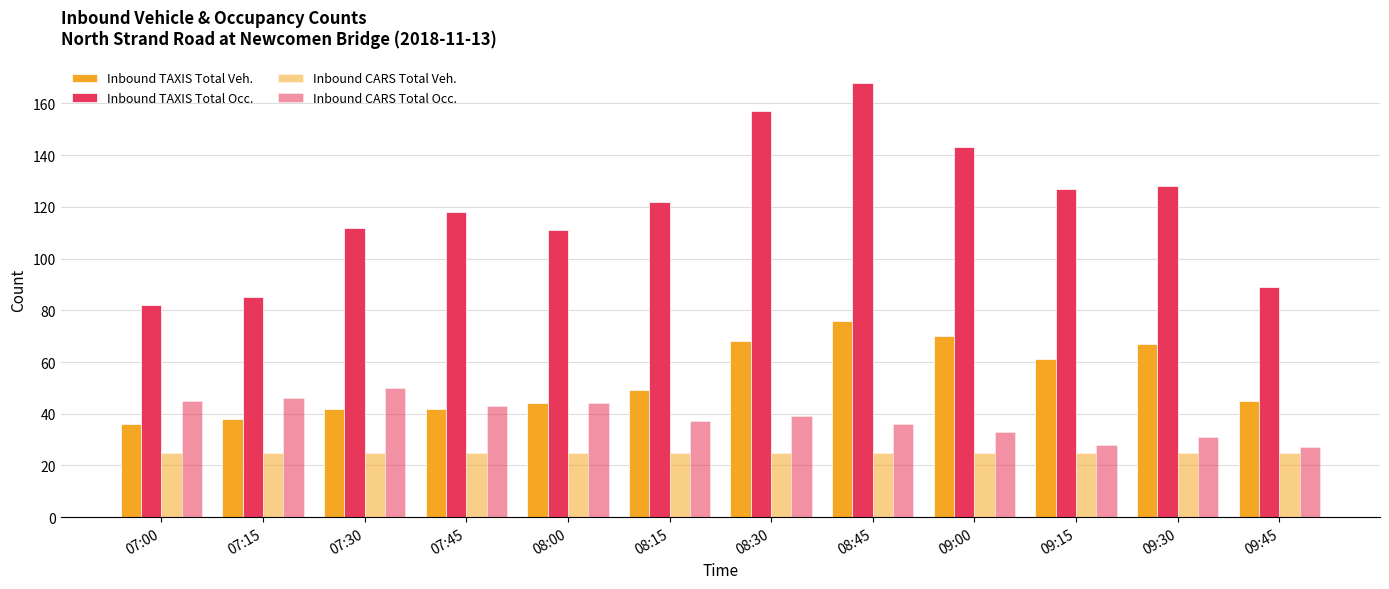

At which category does the chart reach its peak across all series?

08:45